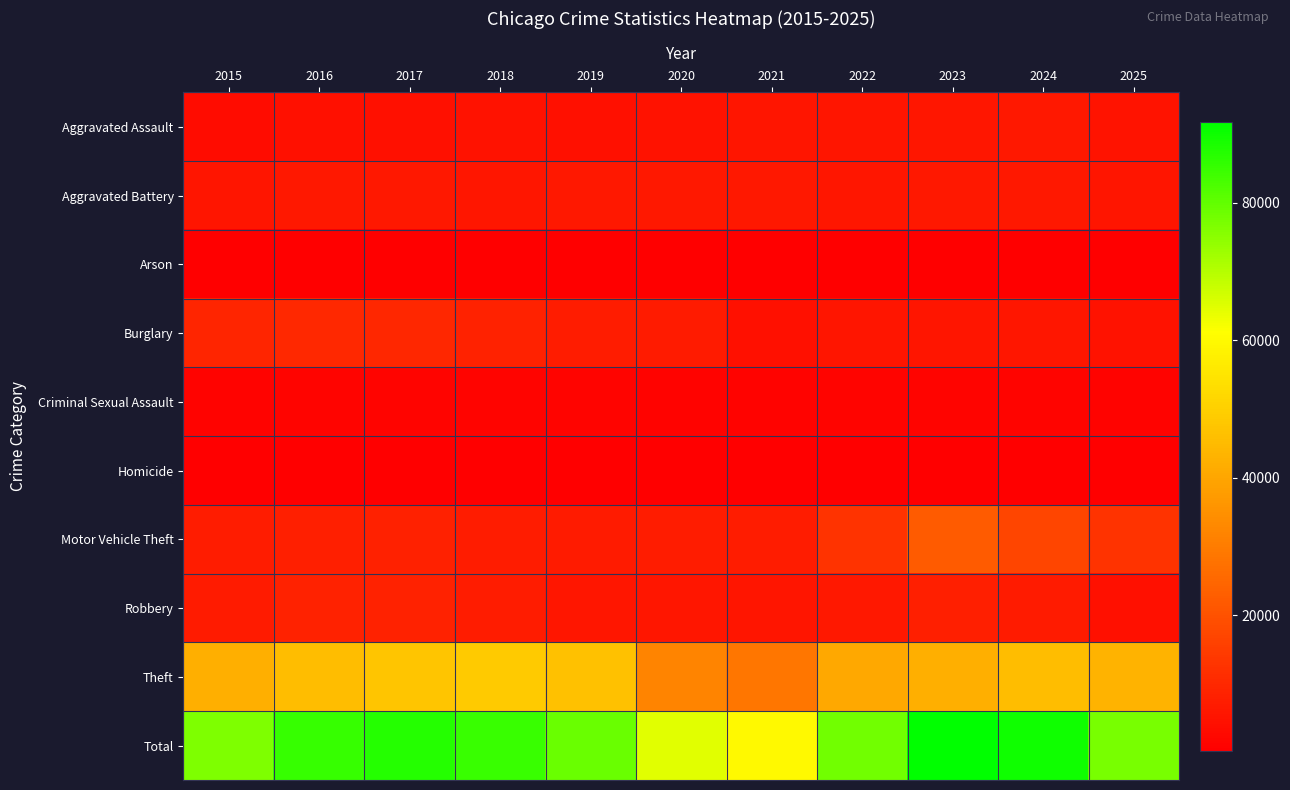

At 2016, list the series in order from largest to smallest.

Total, Theft, Burglary, Robbery, Motor Vehicle Theft, Aggravated Battery, Aggravated Assault, Criminal Sexual Assault, Homicide, Arson